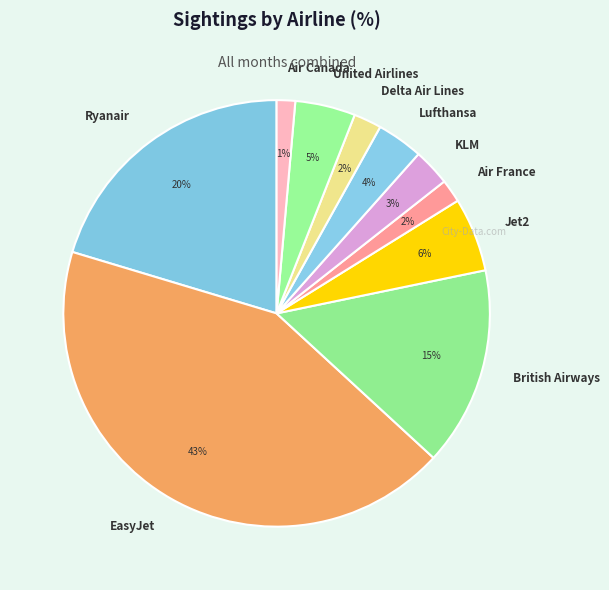

True or false: EasyJet accounts for 55% of the total.

False